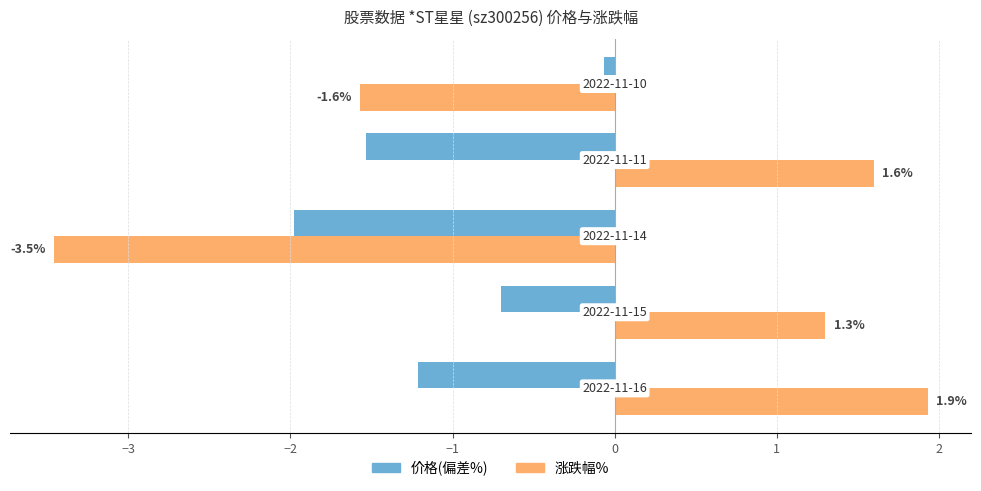

What is the minimum value for 涨跌幅%?

-3.5